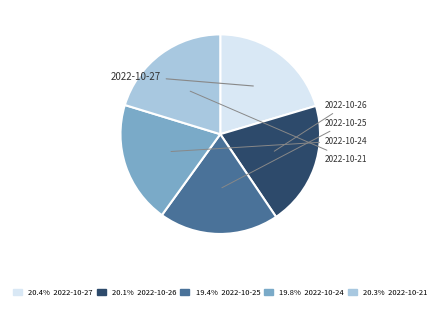

Does any single category account for the majority?

No